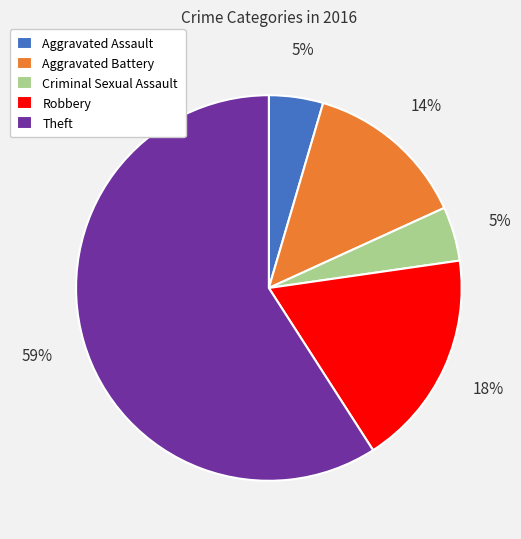

How many segments does this pie chart have?

5